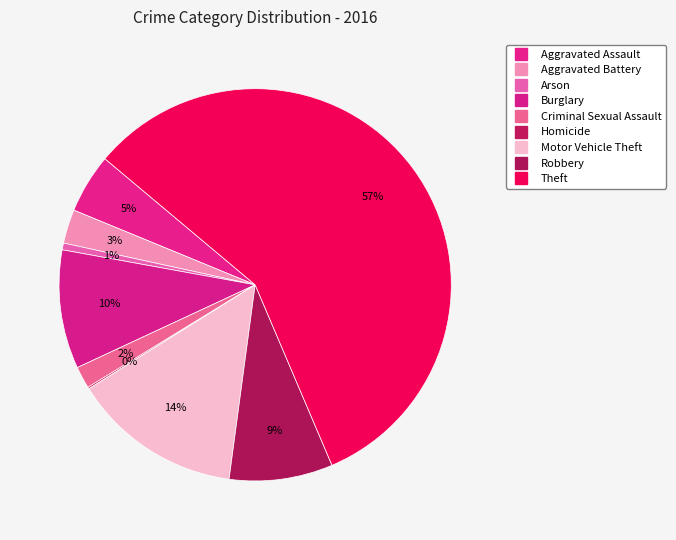

To the nearest percent, what portion does Theft represent?

57%